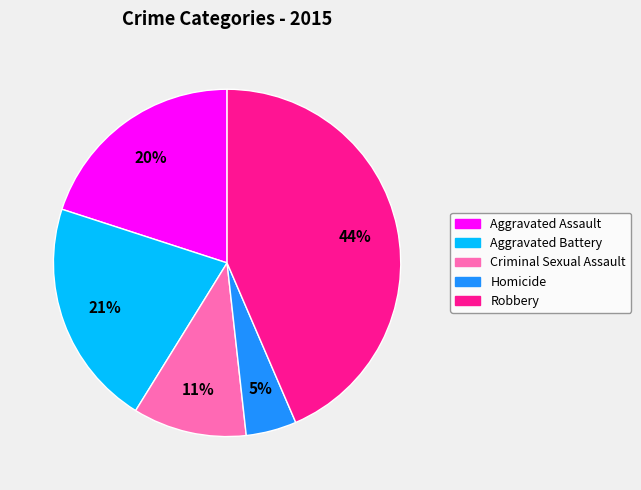

Which slice is the smallest?

Homicide